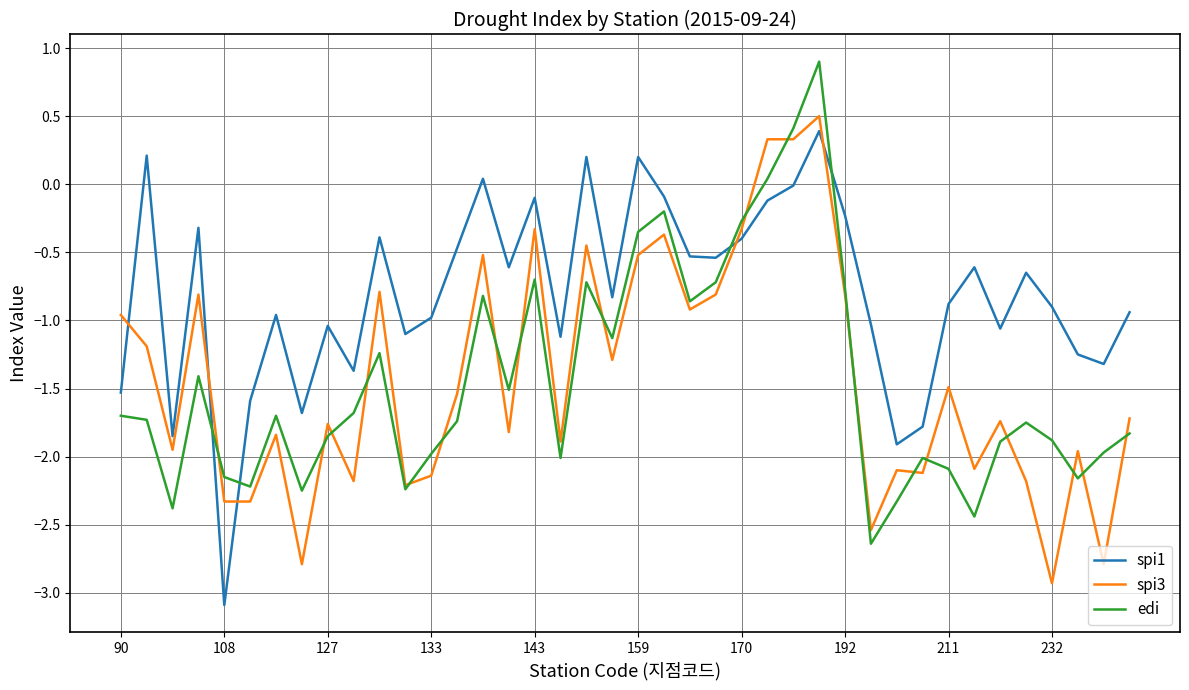

Which series has the largest total across all categories?

spi1